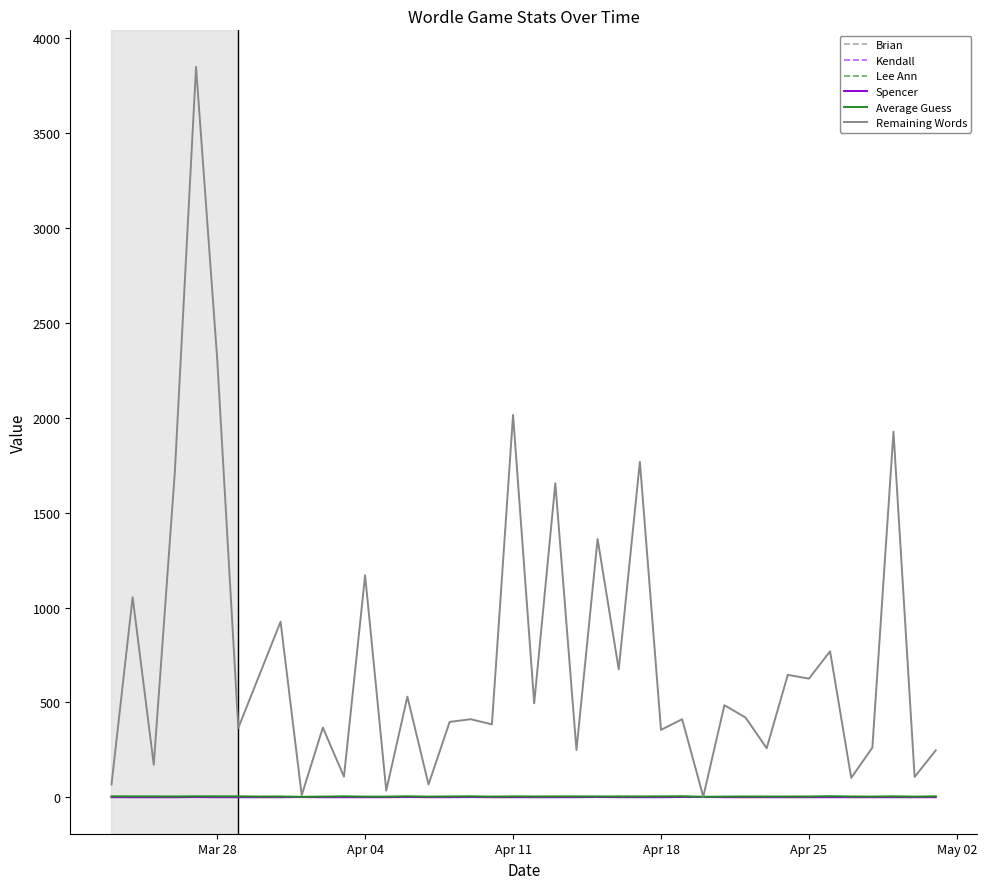

Which series has the largest total across all categories?

Remaining Words